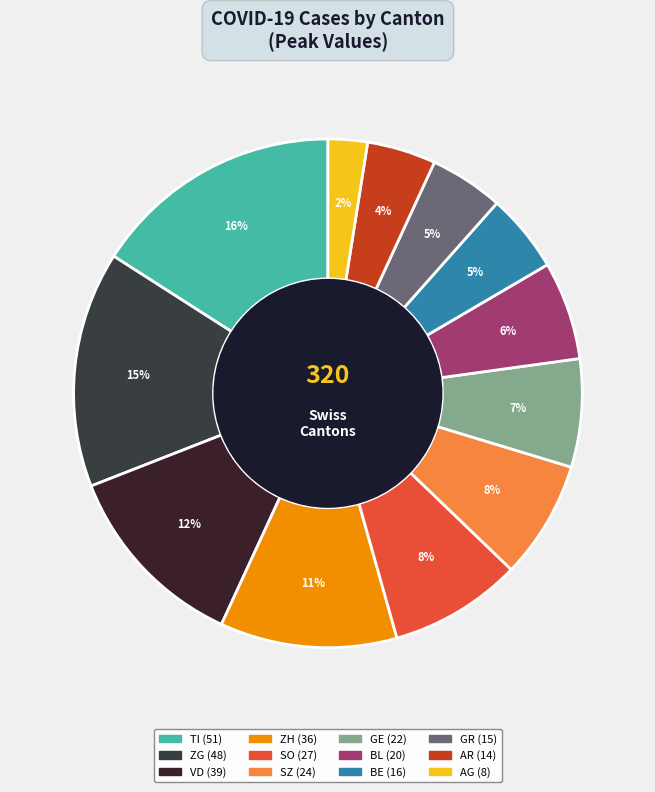

How many segments does this pie chart have?

12